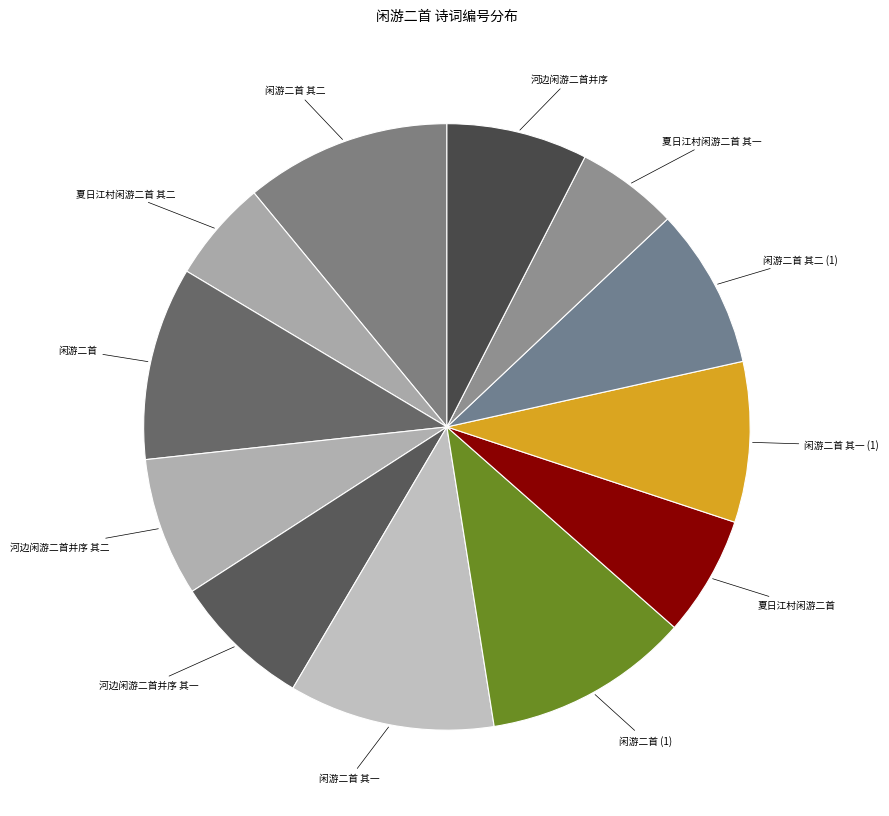

How many slices are in this pie chart?

12